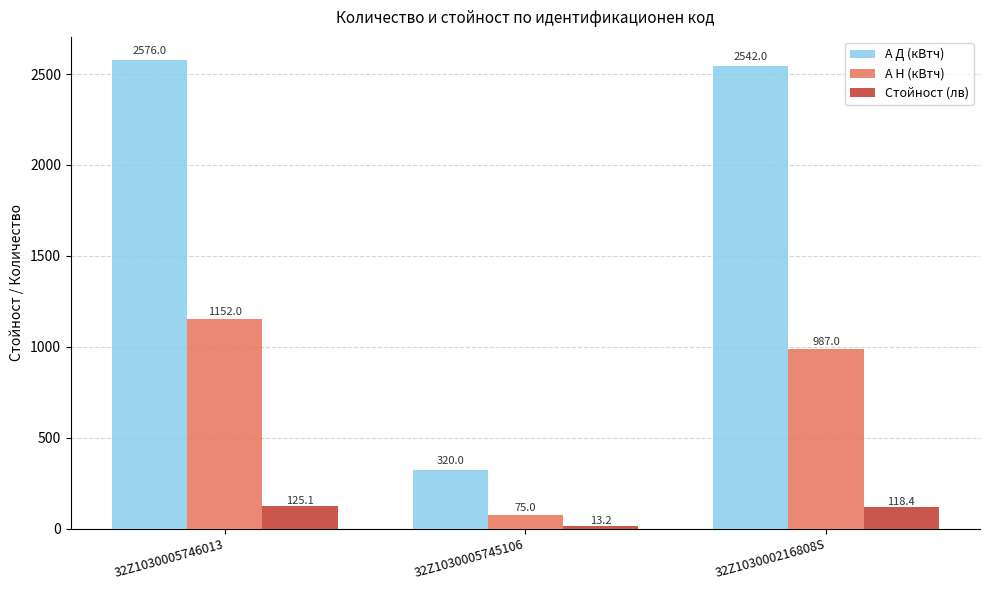

What is the label of the 2nd bar from the left?

32Z1030005745106